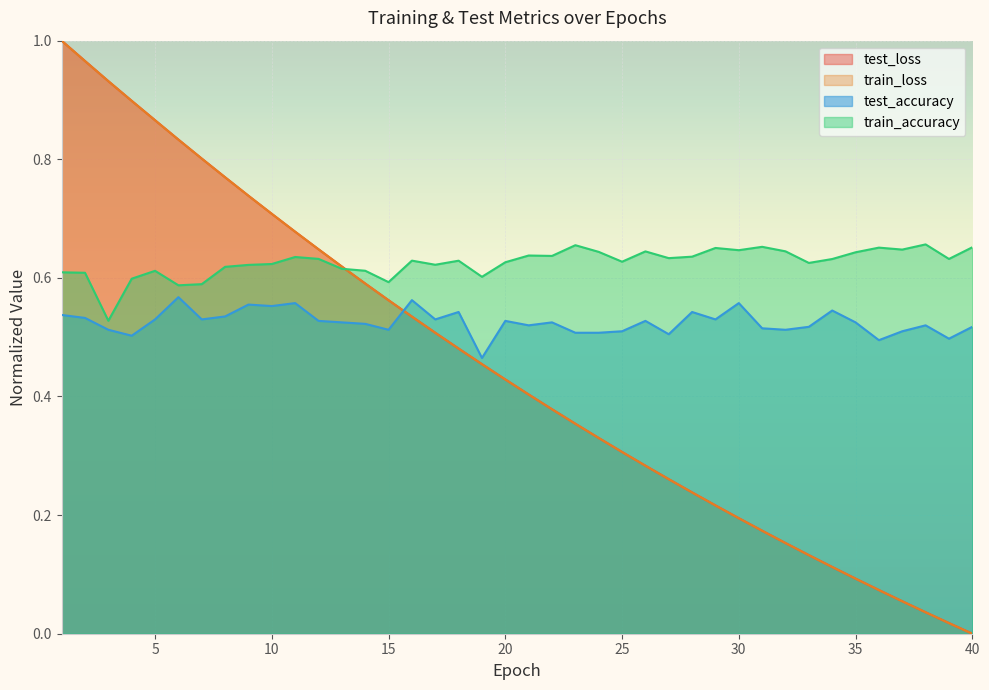

The train_loss series shows 0.7 at 10. True or false?

True